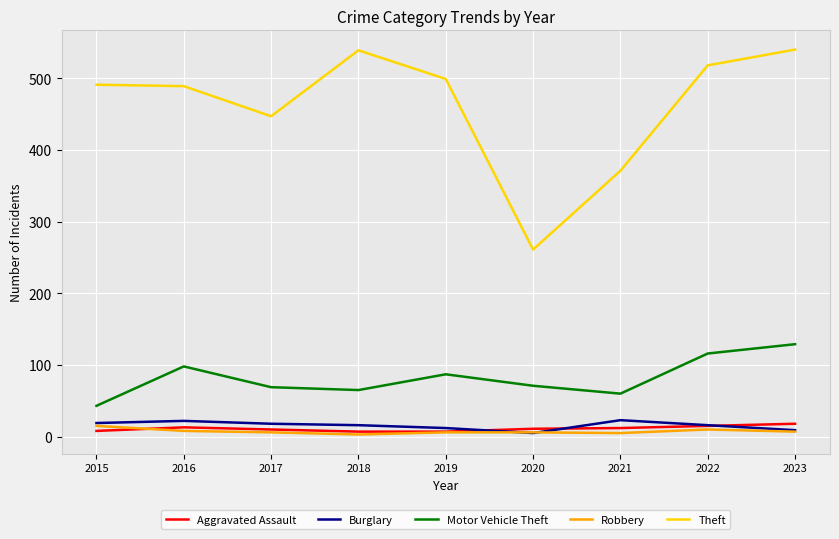

What is the sum of all Theft values?

4155